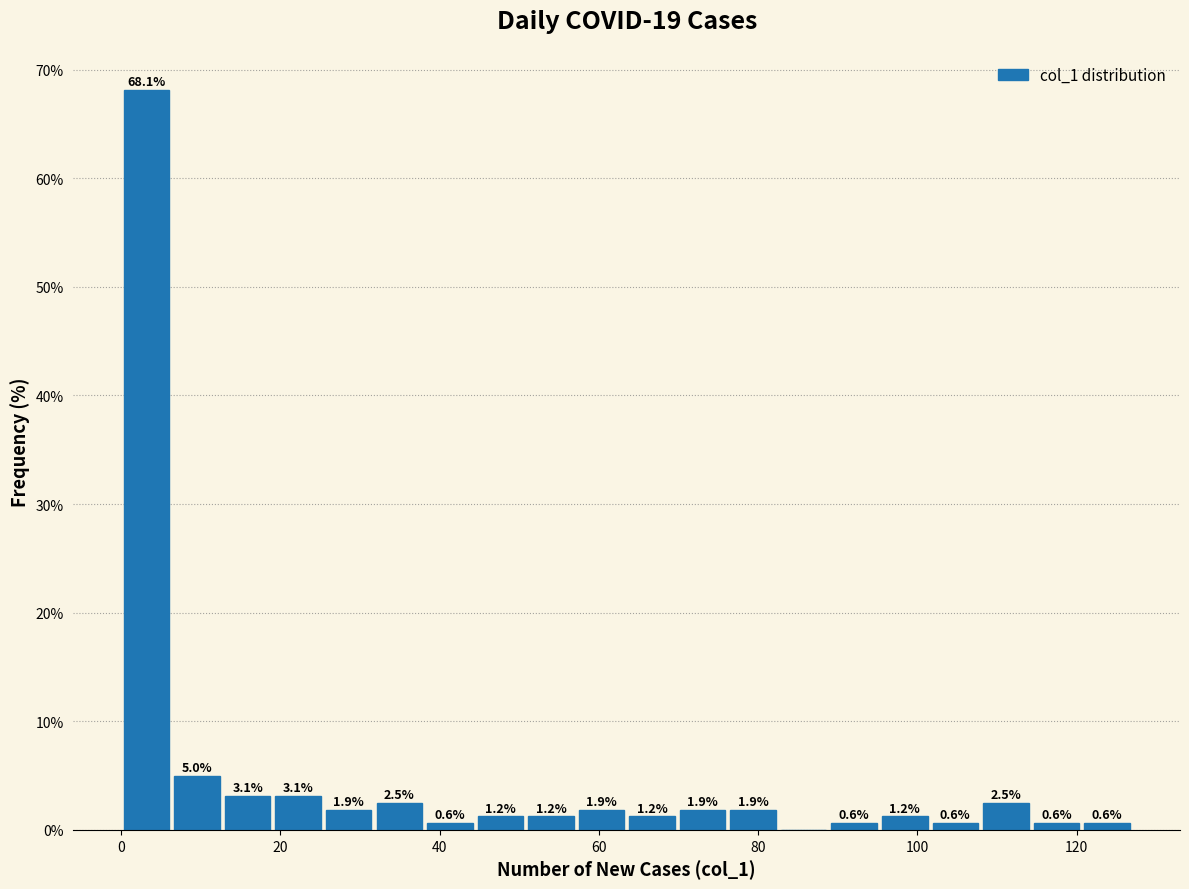

Around what value on the x-axis is the tallest bar? Give the approximate position of its centre, as read against the axis.

4